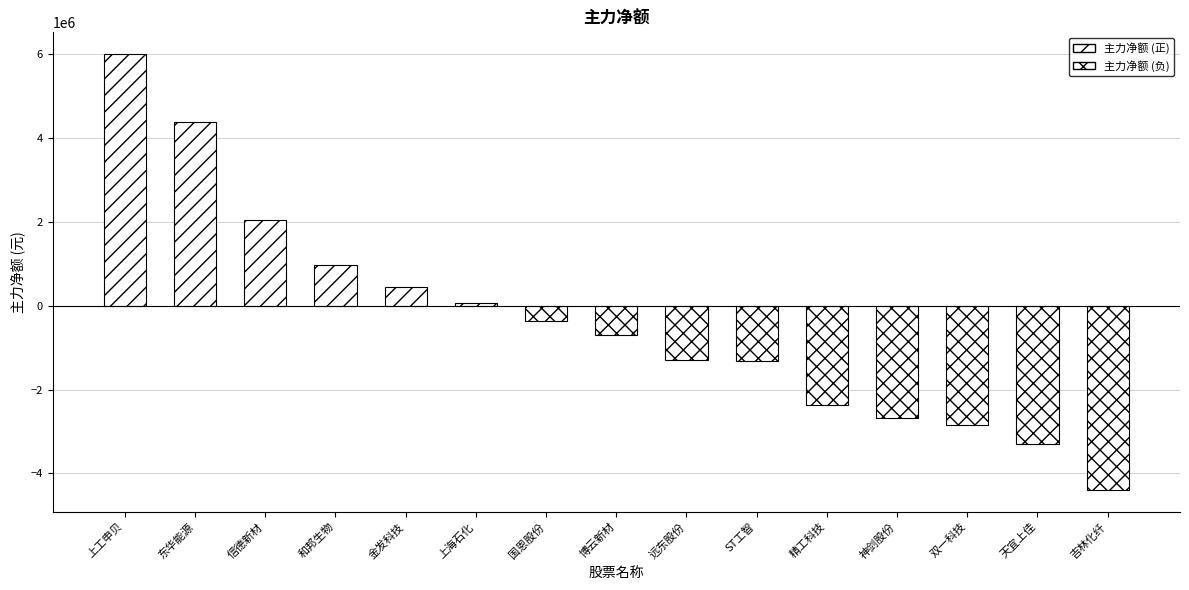

The 净额 series shows -2670382 at 神剑股份. True or false?

True